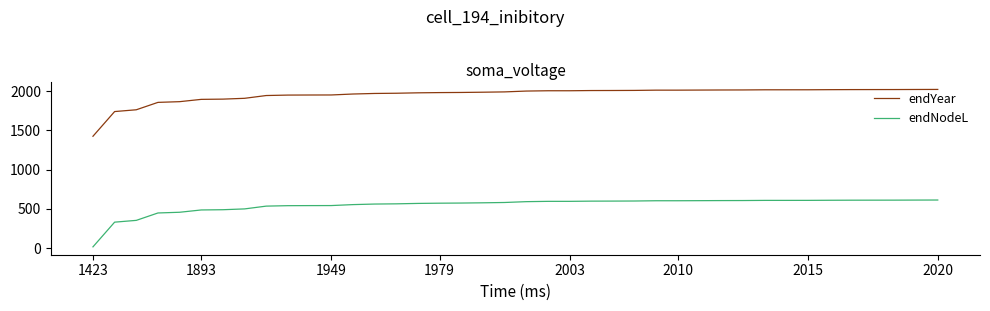

Rank the series by their average value, from lowest to highest.

endNodeL, endYear